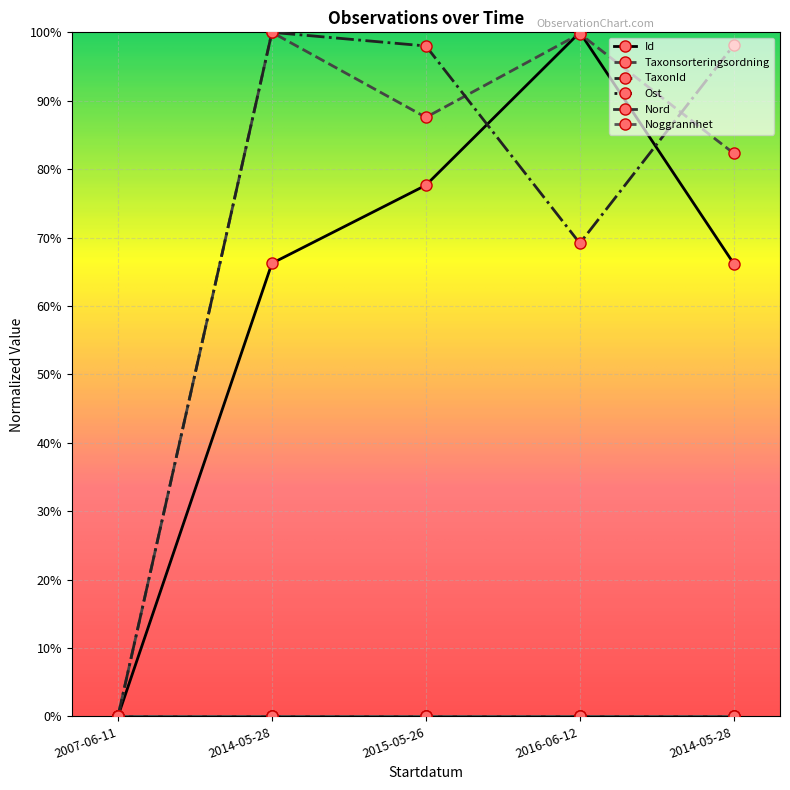

At which category does TaxonId reach its first local valley?

2016-06-12